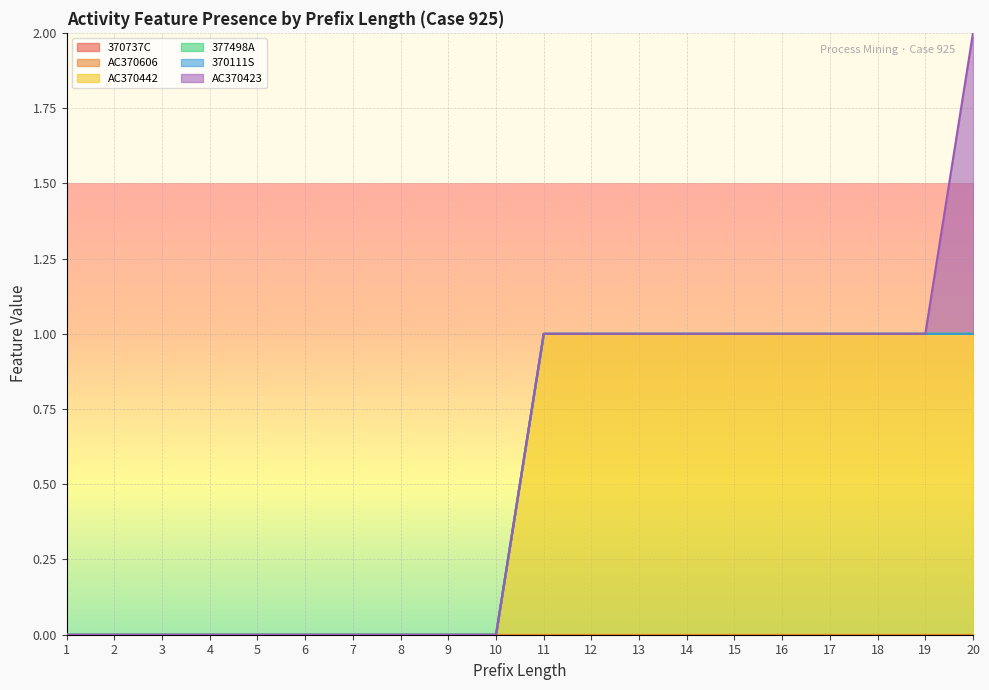

True or false: 370737C and AC370423 intersect in this chart.

False